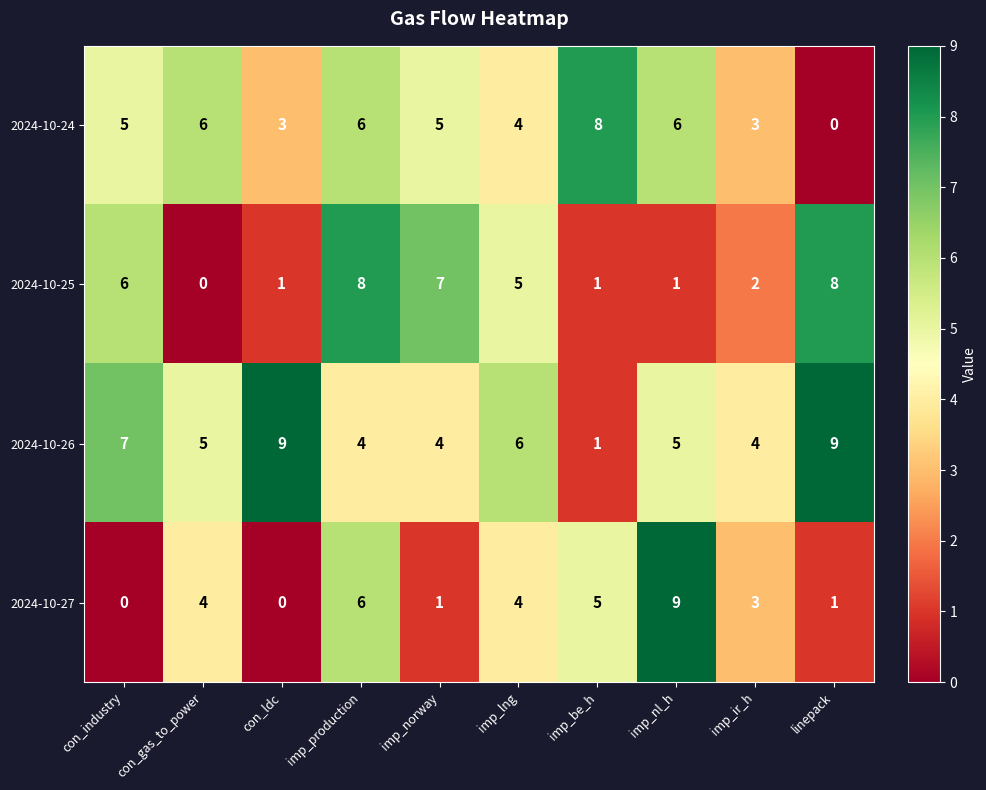

What is the maximum value shown in the chart?

9